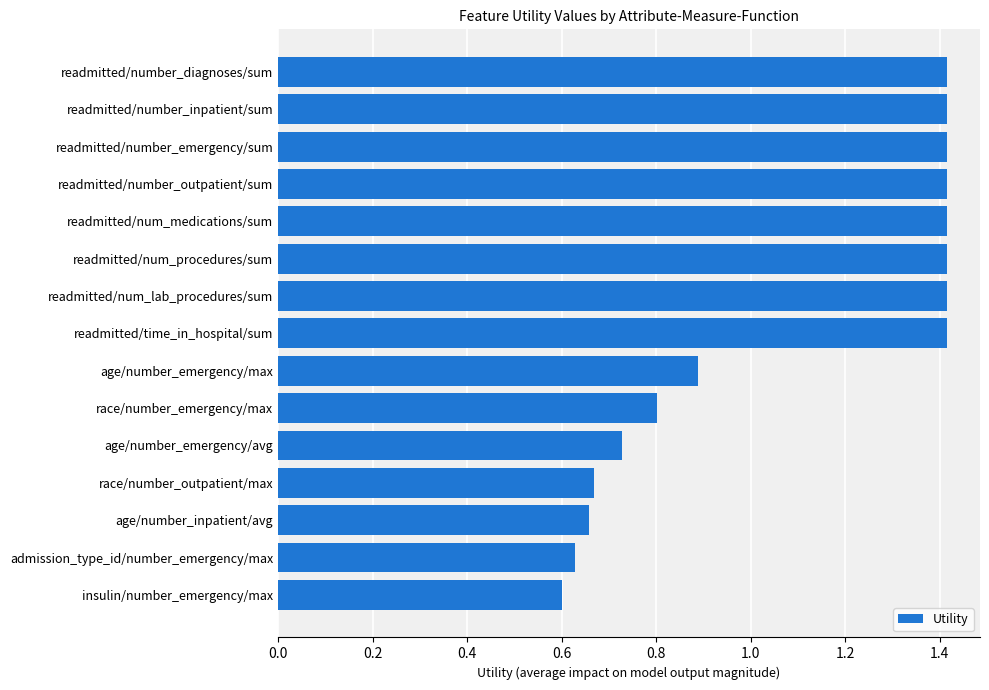

Between readmitted/time_in_hospital/sum and age/number_emergency/avg, which is larger?

readmitted/time_in_hospital/sum